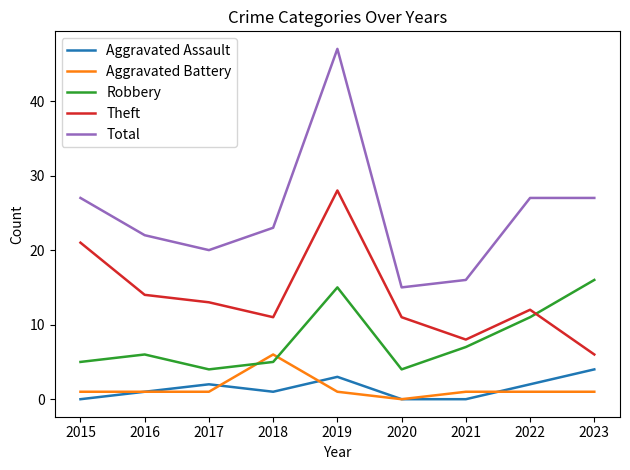

Reading left to right, transcribe all the data shown in this chart.

Aggravated Assault: 2015=0	2016=1	2017=2	2018=1	2019=3	2020=0	2021=0	2022=2	2023=4
Aggravated Battery: 2015=1	2016=1	2017=1	2018=6	2019=1	2020=0	2021=1	2022=1	2023=1
Robbery: 2015=5	2016=6	2017=4	2018=5	2019=15	2020=4	2021=7	2022=11	2023=16
Theft: 2015=21	2016=14	2017=13	2018=11	2019=28	2020=11	2021=8	2022=12	2023=6
Total: 2015=27	2016=22	2017=20	2018=23	2019=47	2020=15	2021=16	2022=27	2023=27